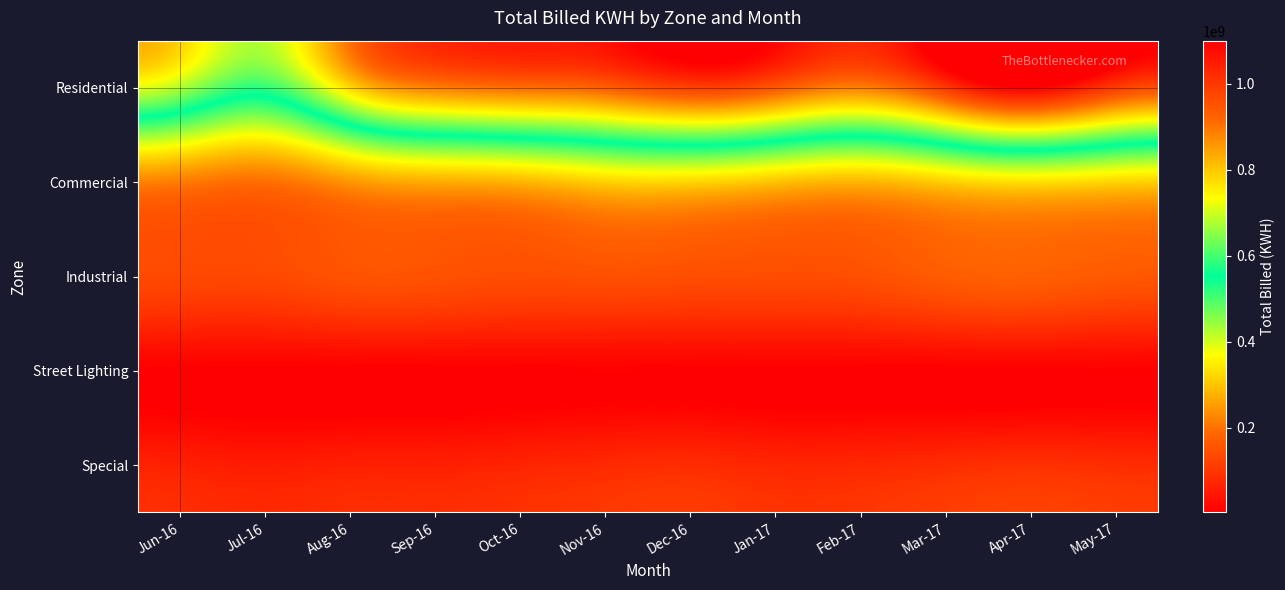

Rank the series by their maximum value, from highest to lowest.

Residential, Commercial, Industrial, Special, Street Lighting